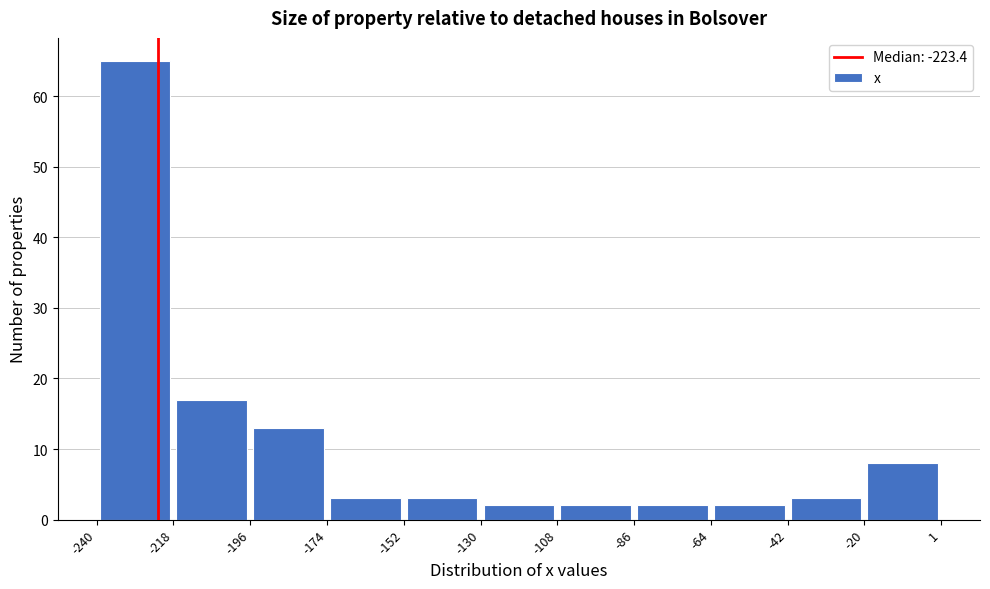

Reading left to right, list every bar in this chart as the range it spans on the x-axis followed by its height. The values are not printed on the chart, so give them approximately, as read against the axis.

-240 to -218: 65
-218 to -196: 17
-196 to -174: 13
-174 to -152: 3
-152 to -130: 3
-130 to -108: 2
-108 to -86: 2
-86 to -64: 2
-64 to -42: 2
-42 to -20: 3
-20 to 1: 8